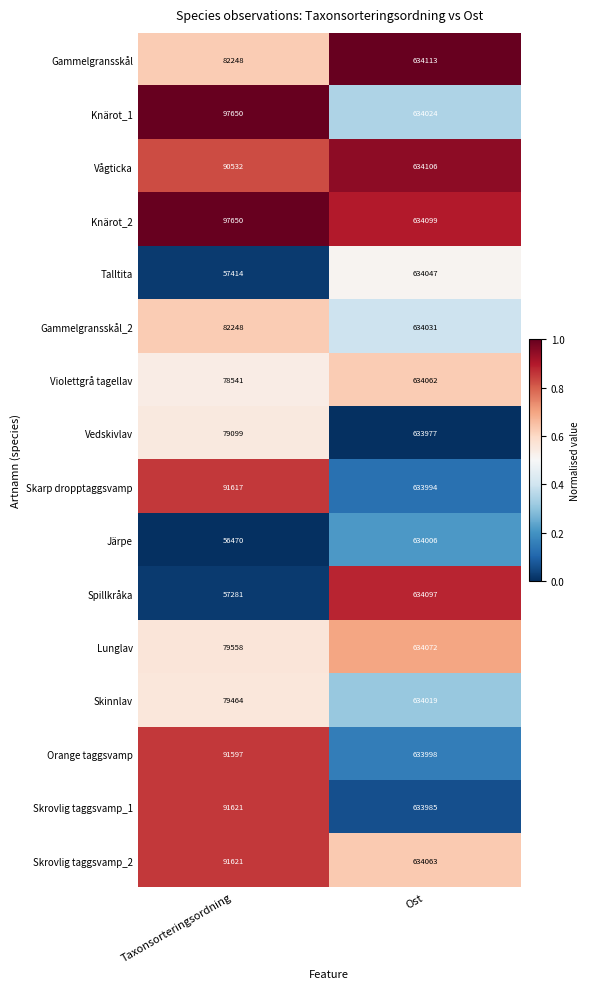

What value does the Skrovlig taggsvamp_1 series have at Taxonsorteringsordning, to the nearest 10?

91620